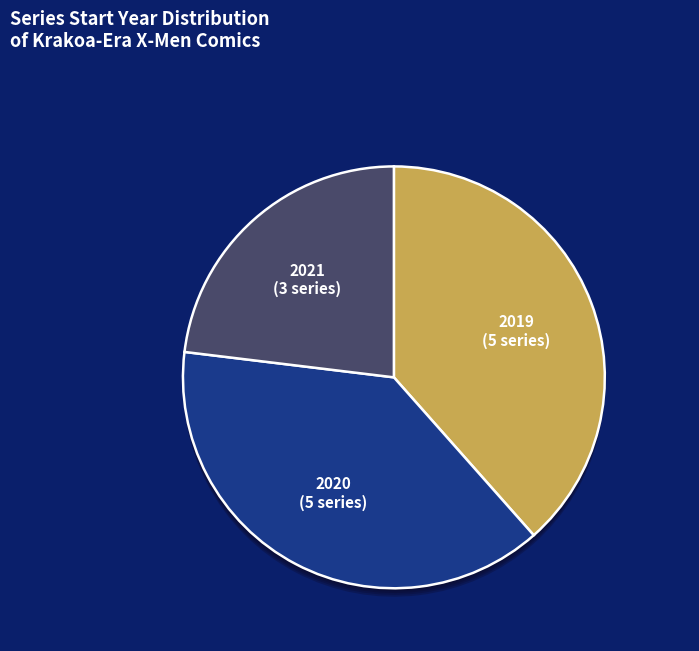

What portion of the pie excludes 2019?

61.5%